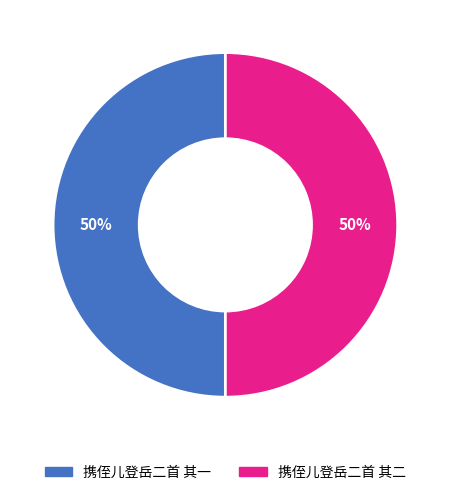

The 携侄儿登岳二首 其二 slice represents 50% of the pie. True or false?

True